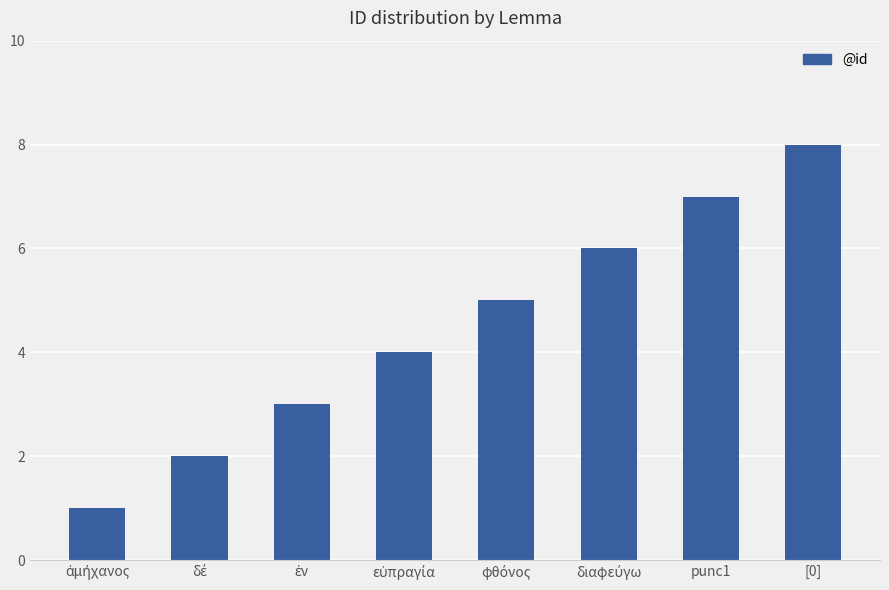

How many bars are there in total?

8